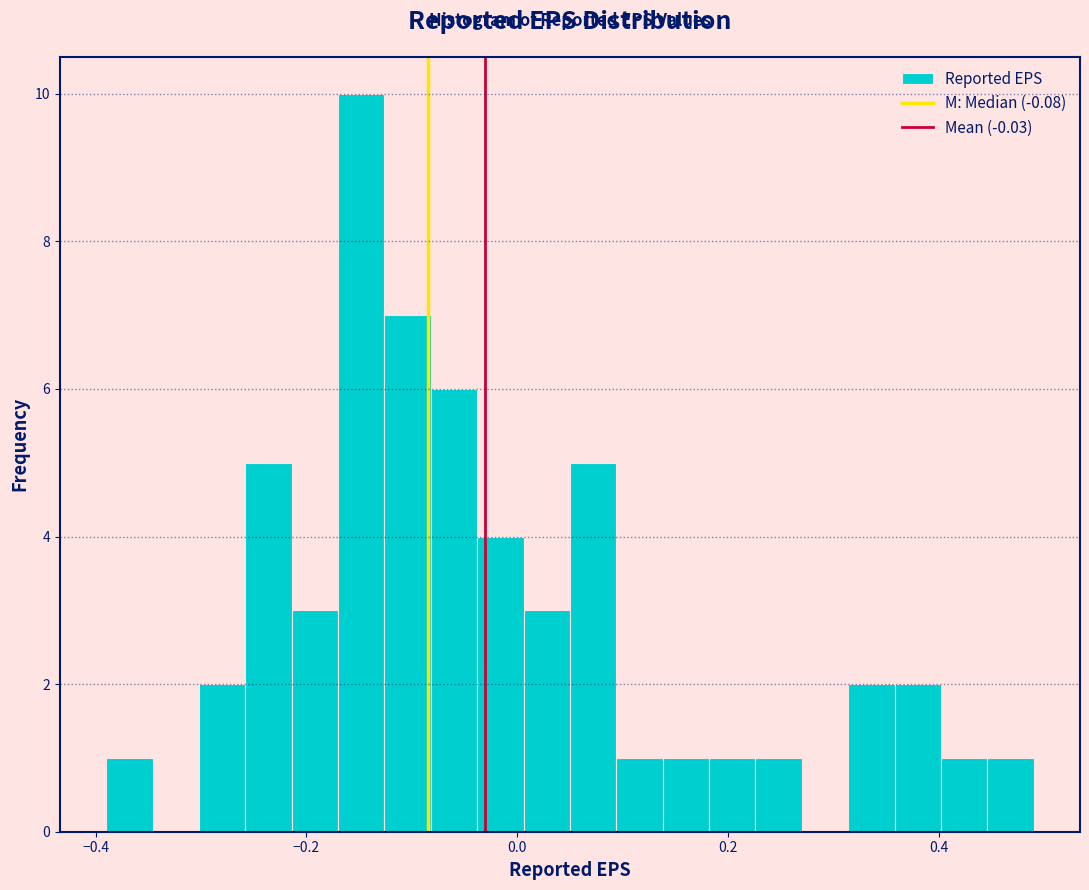

Around what value on the x-axis is the tallest bar? Give the approximate position of its centre, as read against the axis.

-0.14